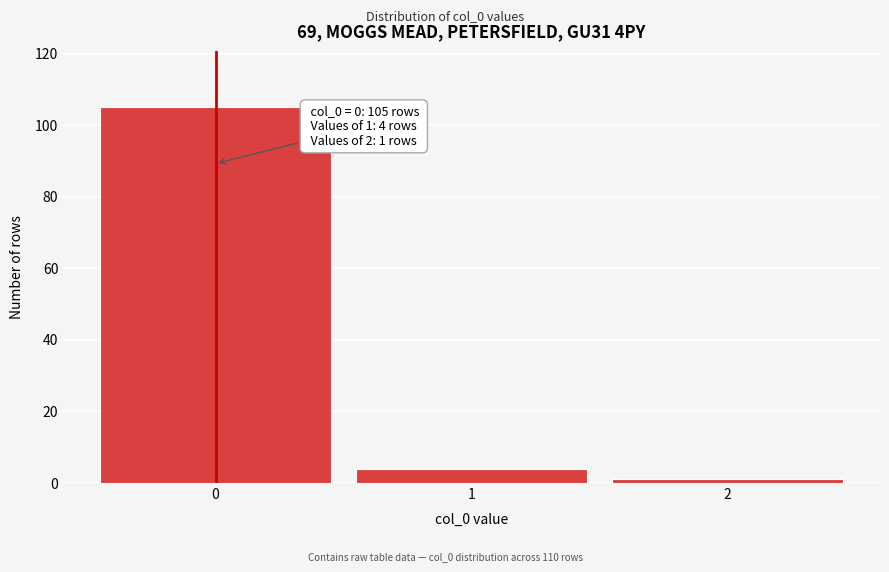

Reading left to right, what are all the values shown in this chart?

105	4	1